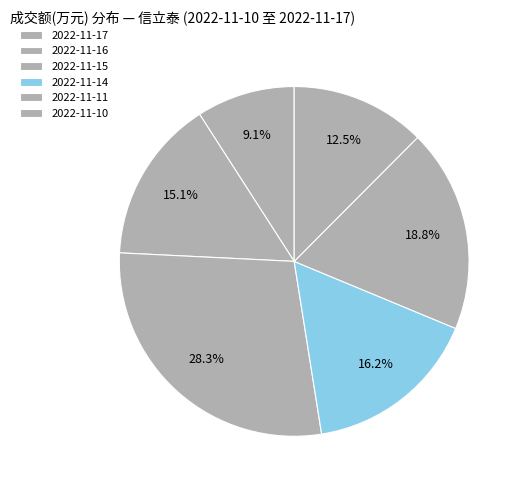

To the nearest percent, what percentage of the pie is 2022-11-17?

9%